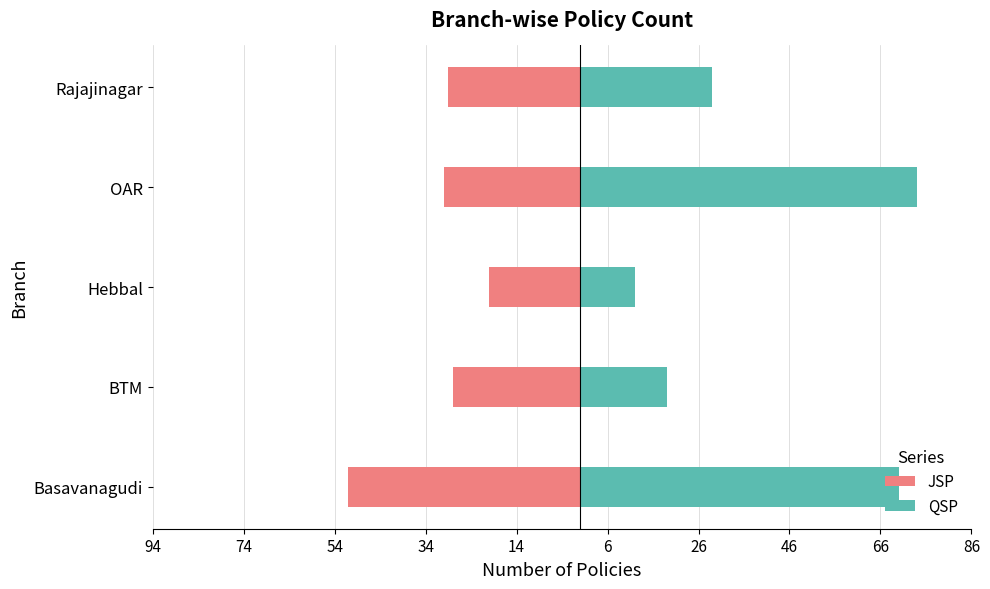

How many values in the QSP series are below 29?

2